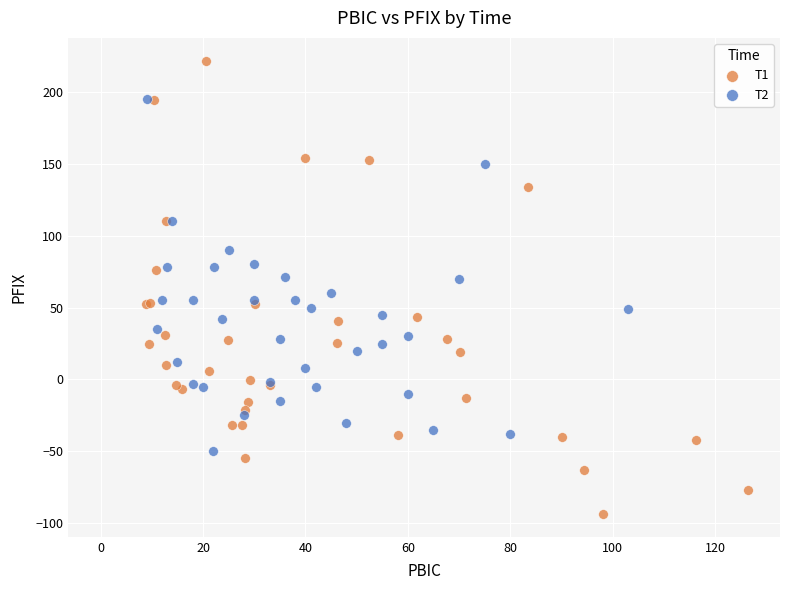

What are all the series names shown in the legend?

T1, T2